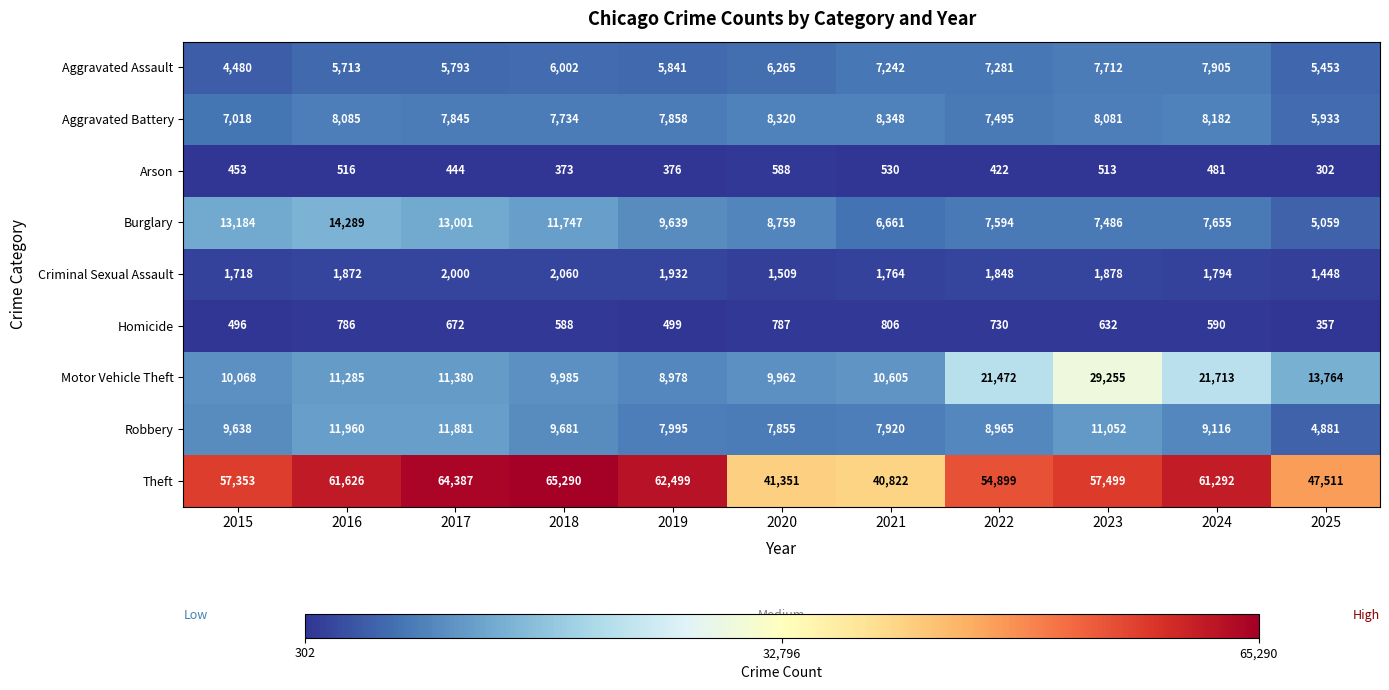

What is the average value of the Homicide series?

631